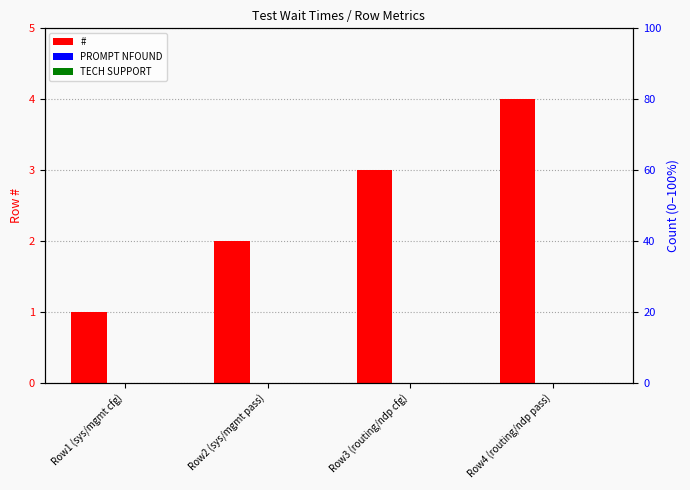

At how many categories does at least one series exceed 2?

2